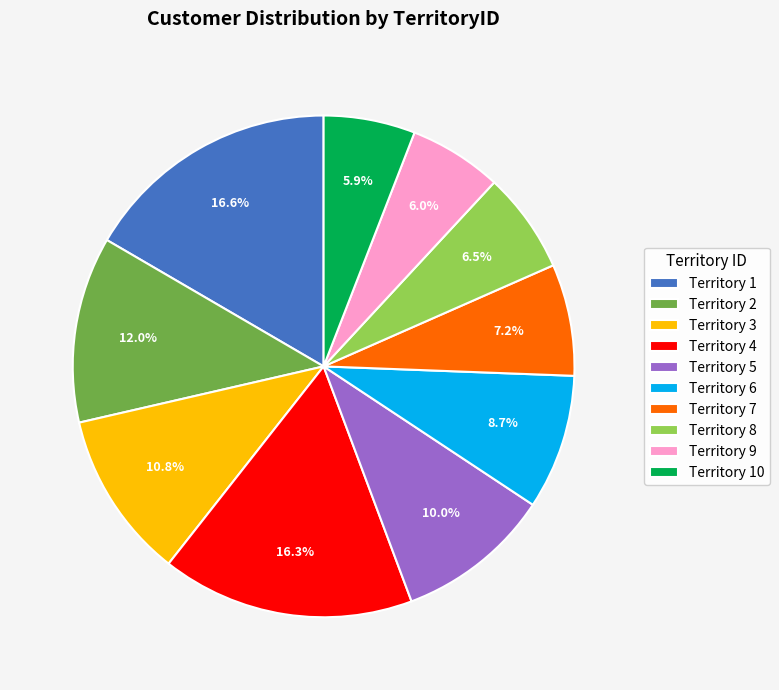

To the nearest percent, what is the difference between the largest and smallest slice percentages?

11%